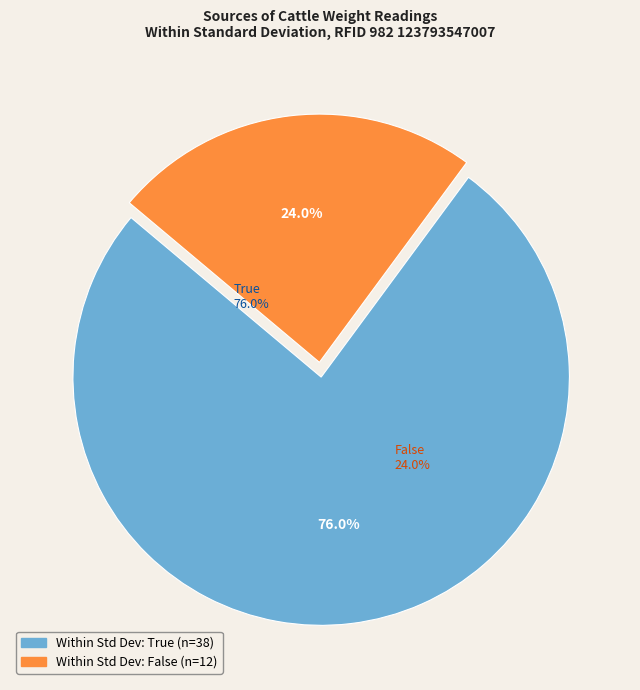

Combined, do True and False account for over 50%?

Yes